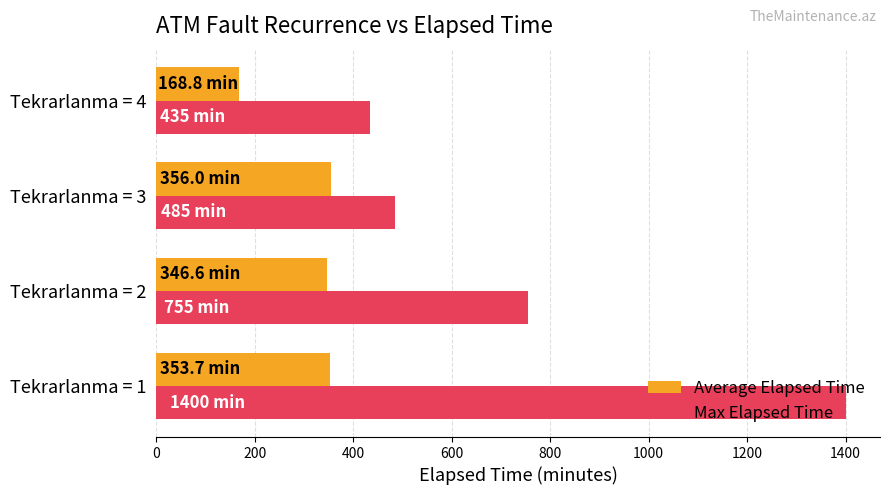

Which series has the largest range (max minus min)?

Max Elapsed Time